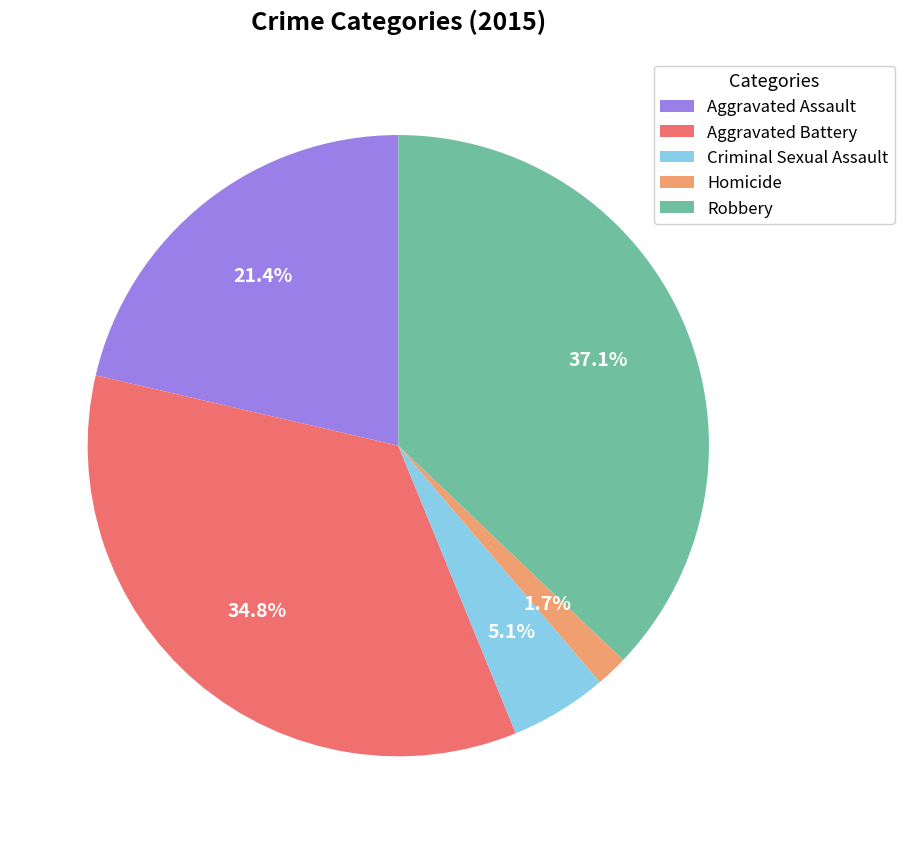

To the nearest percent, what portion does Robbery represent?

37%